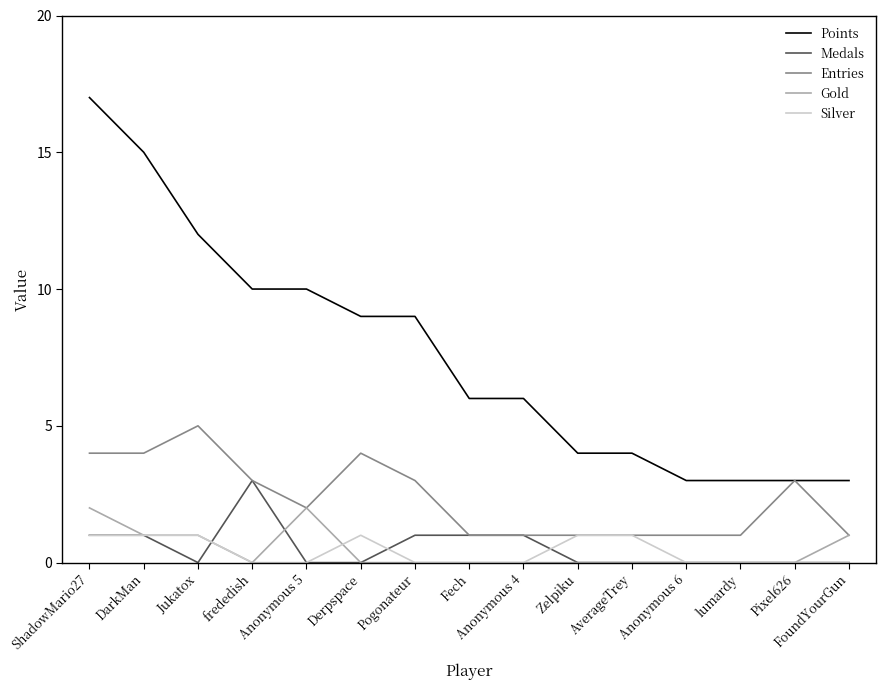

What value does the Points series have at Zelpiku?

4